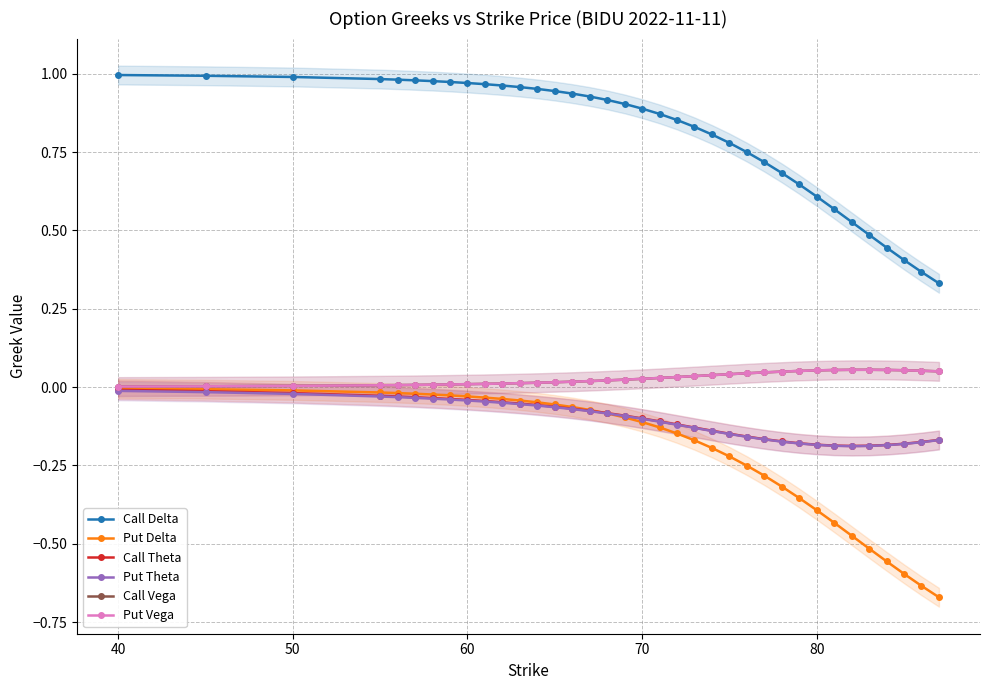

Count the number of categories in the chart.

36